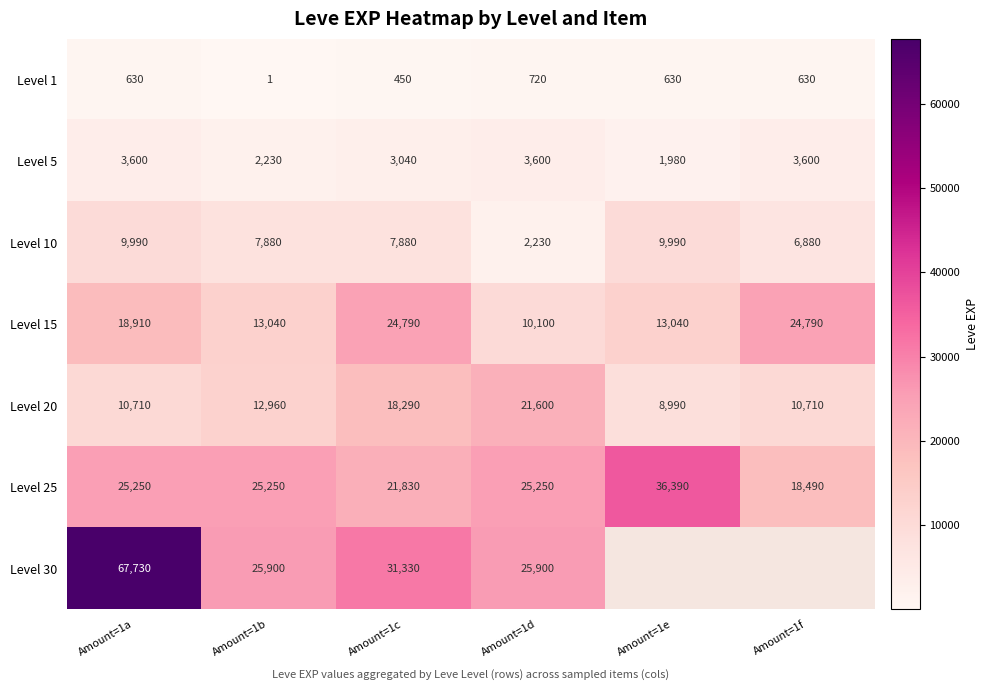

Rank the series at Amount=1a from highest to lowest value.

Level 30, Level 25, Level 15, Level 20, Level 10, Level 5, Level 1